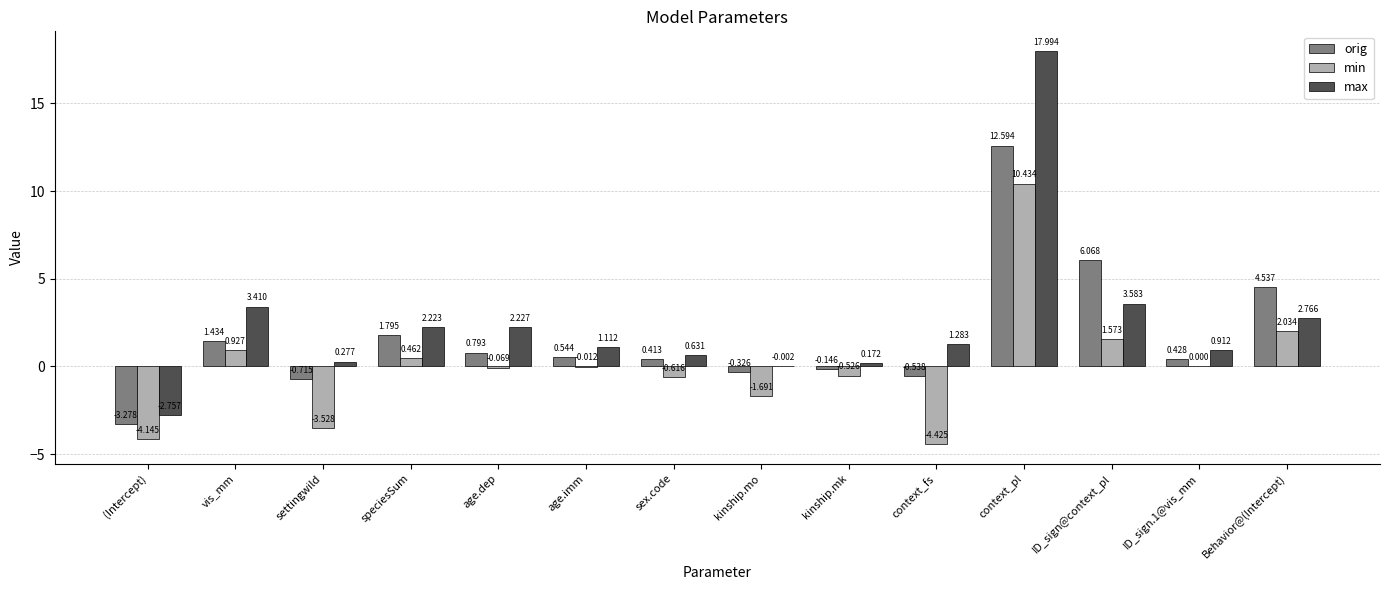

Are the bars horizontal?

No